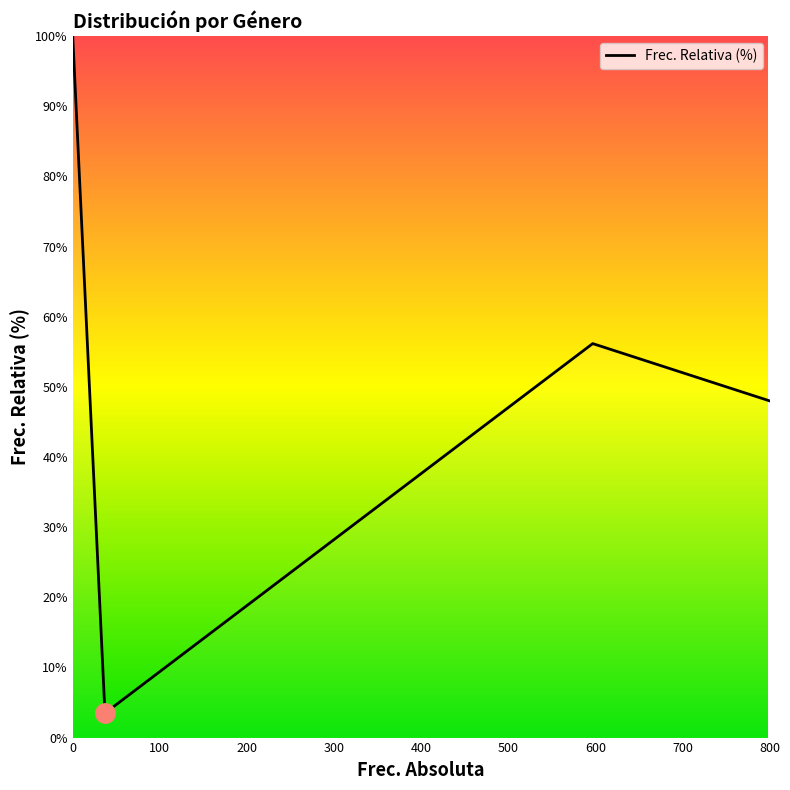

What is the smallest value displayed?

3.5